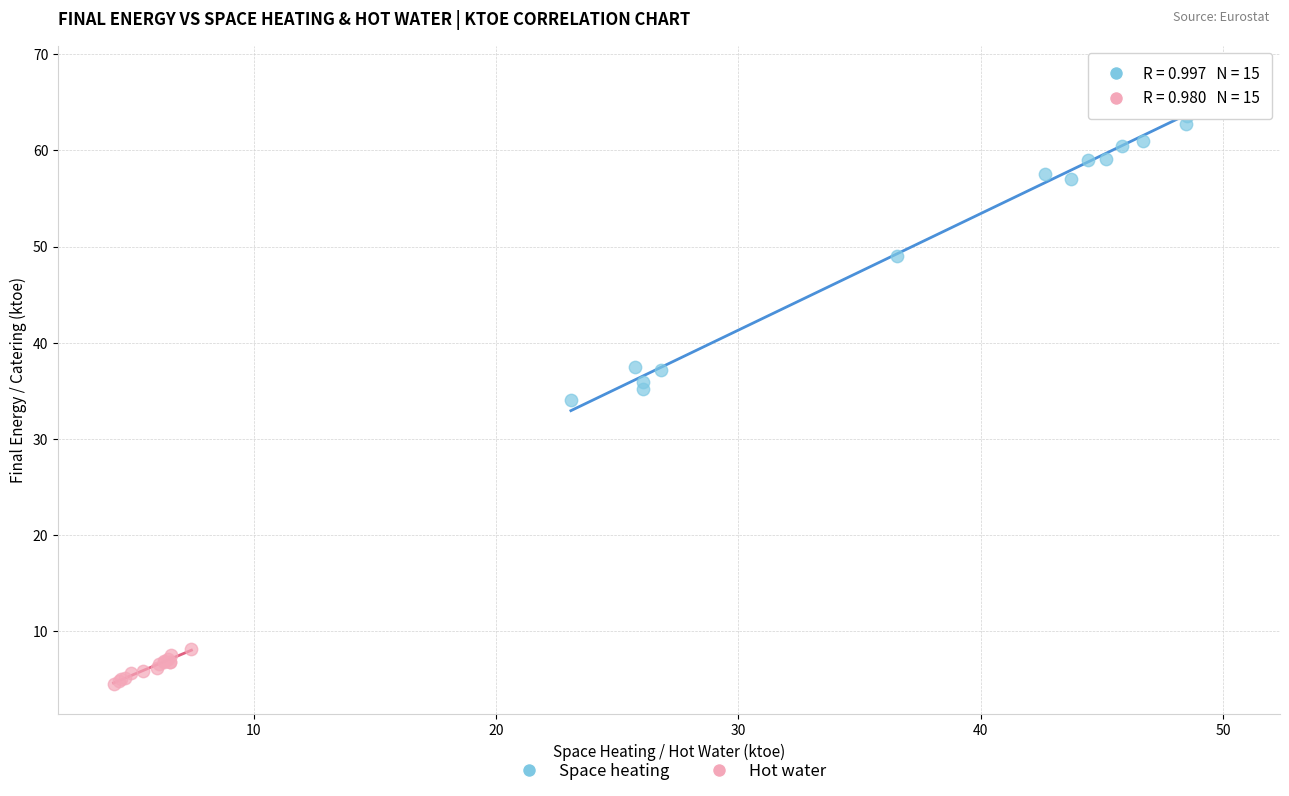

Which series has the largest Y range (max minus min)?

Space heating